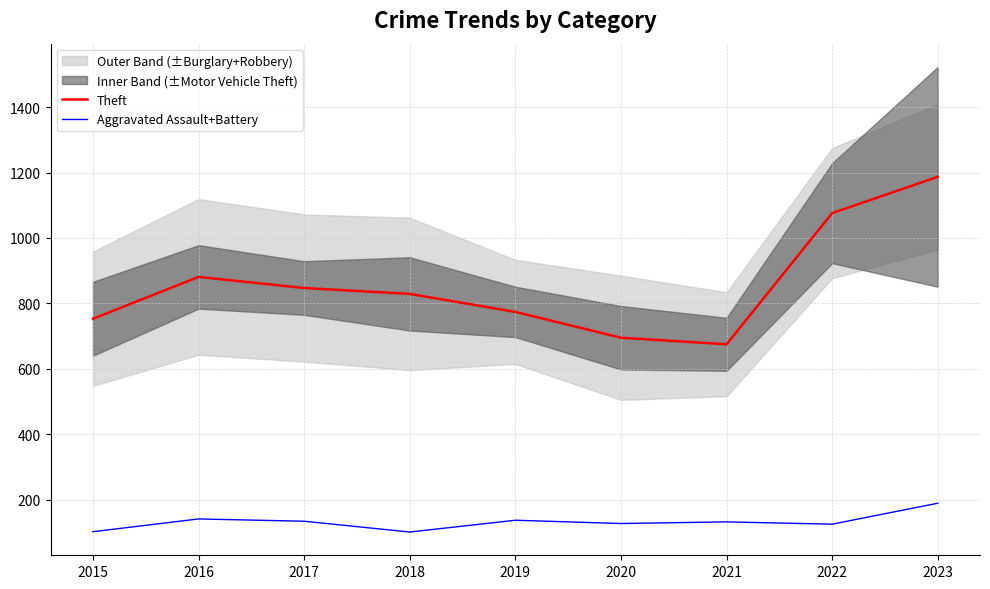

What is the average value of the Aggravated Assault+Battery series?

132